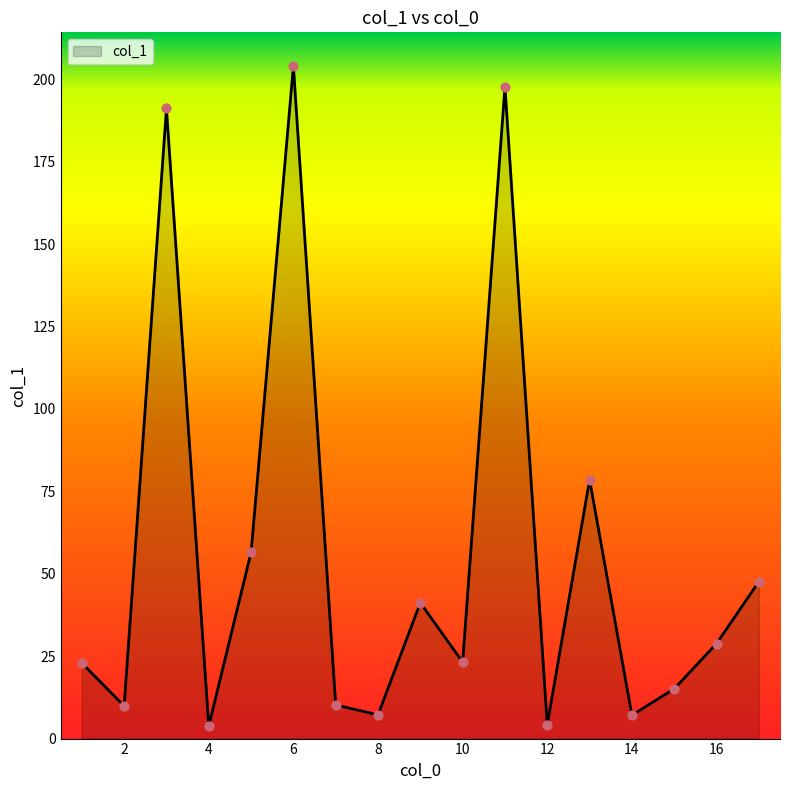

What is the change in value from 10 to 14?

-16.1